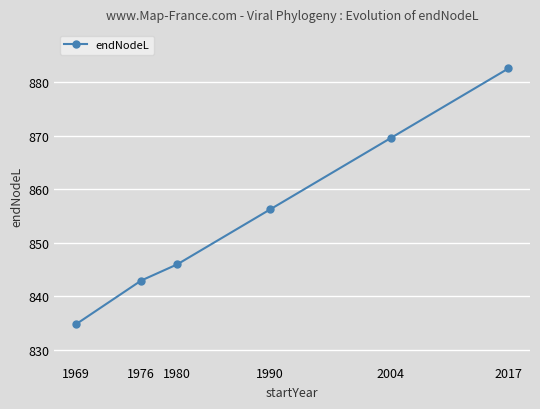

How many values are below 856?

3